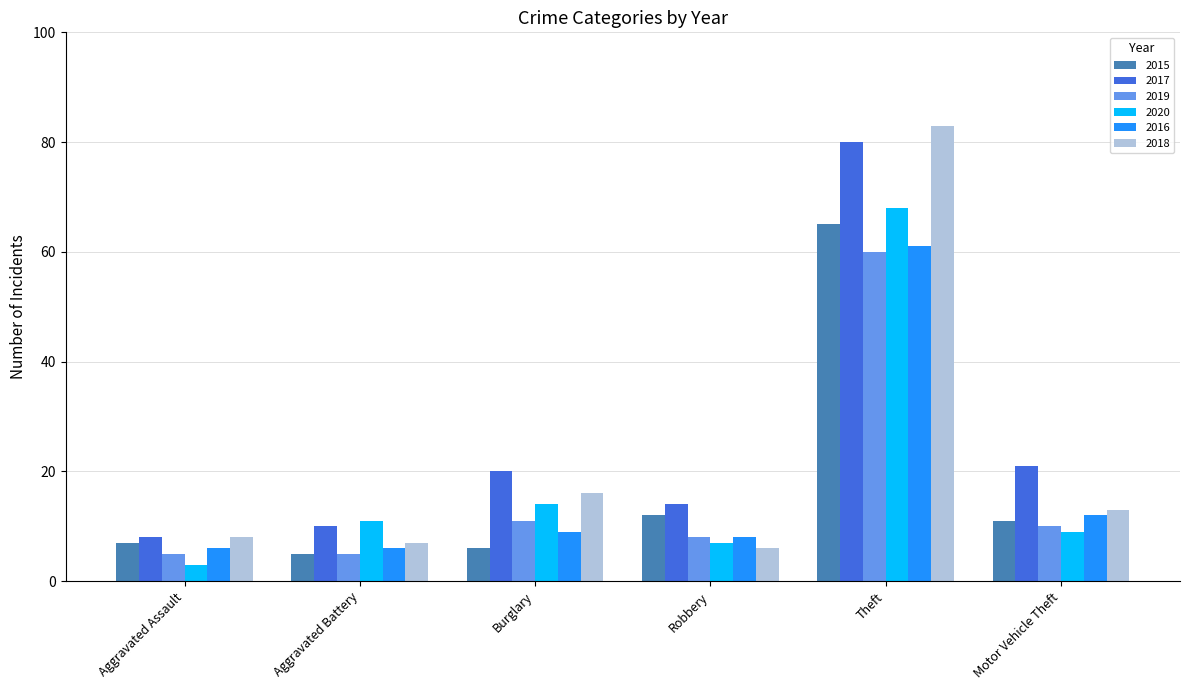

Reading left to right, list all the values displayed in this chart.

2015: 7	5	6	12	65	11
2017: 8	10	20	14	80	21
2019: 5	5	11	8	60	10
2020: 3	11	14	7	68	9
2016: 6	6	9	8	61	12
2018: 8	7	16	6	83	13